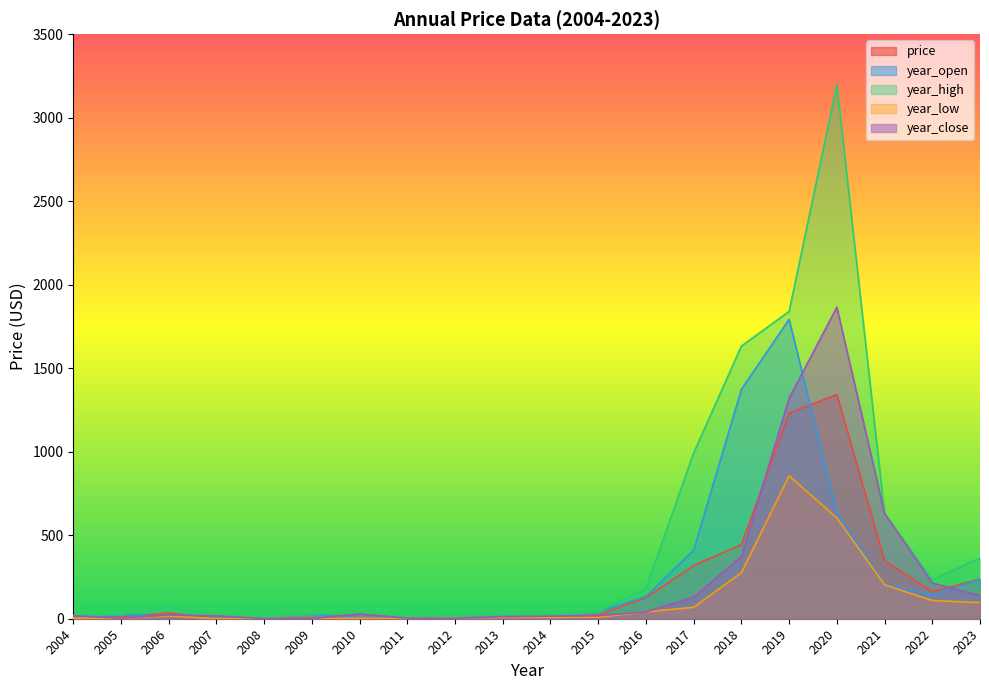

How many times do price and year_open cross each other?

6